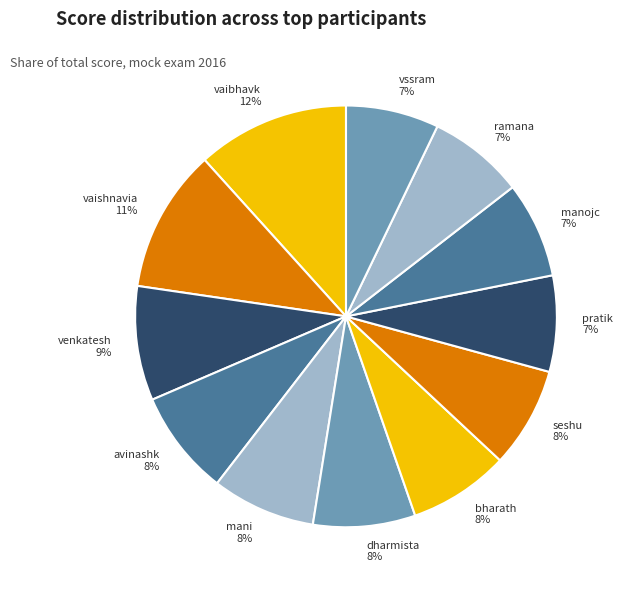

Which category has the biggest portion of the pie?

vaibhavk